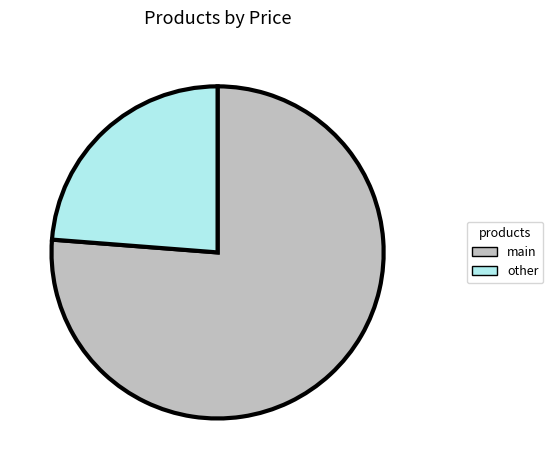

Is there a majority slice in this chart?

Yes